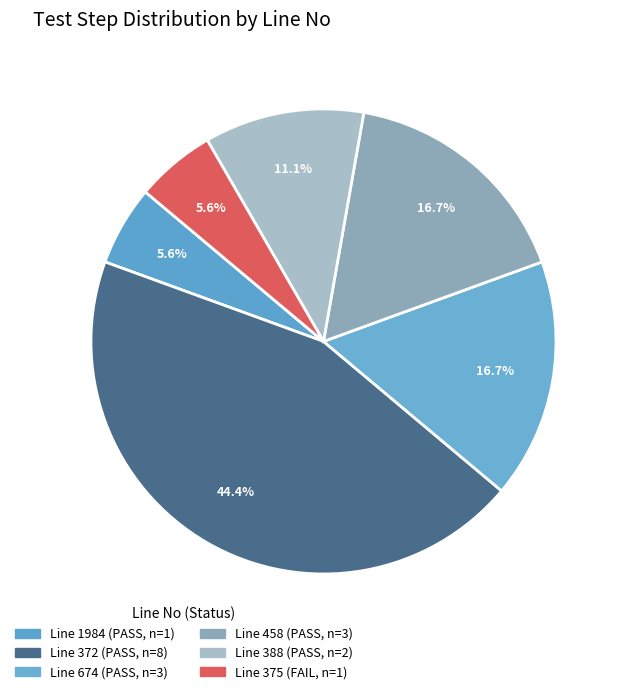

Does any single category account for the majority?

No